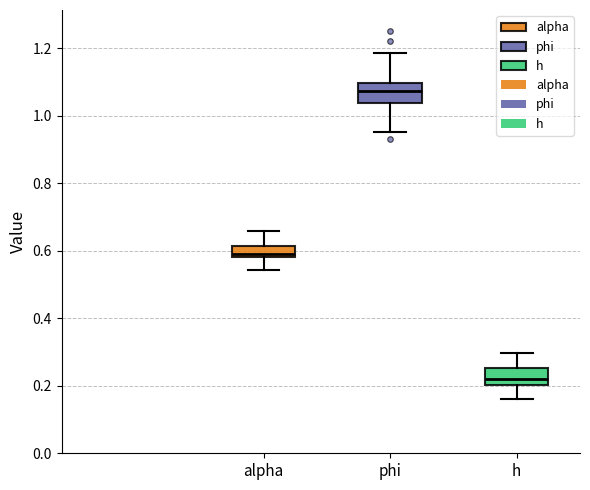

Which box has the highest median line?

phi